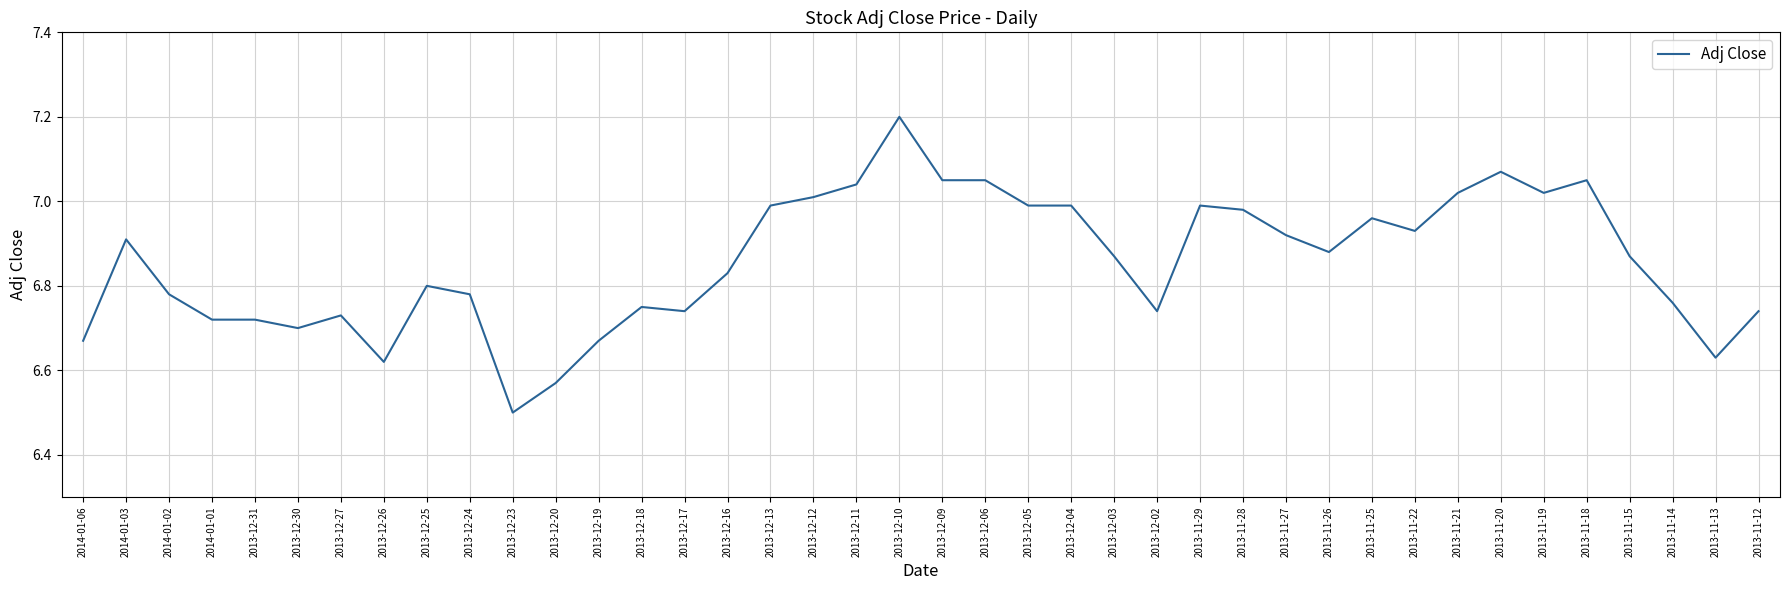

Is it true that the value at 2013-11-12 is 6.7?

True